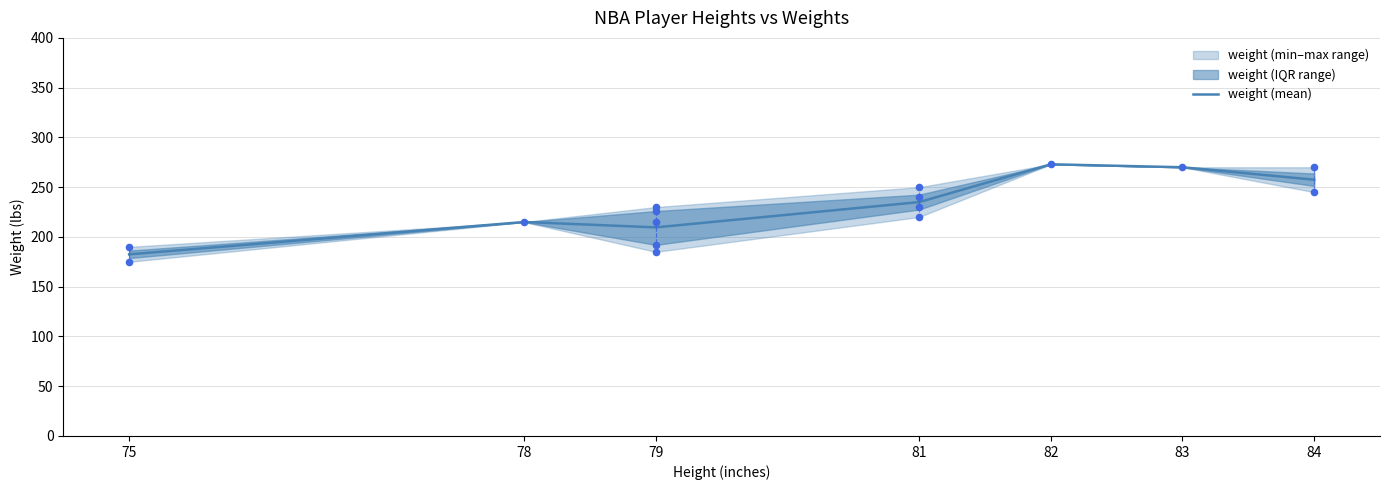

Between 84 and 82, which is larger?

82